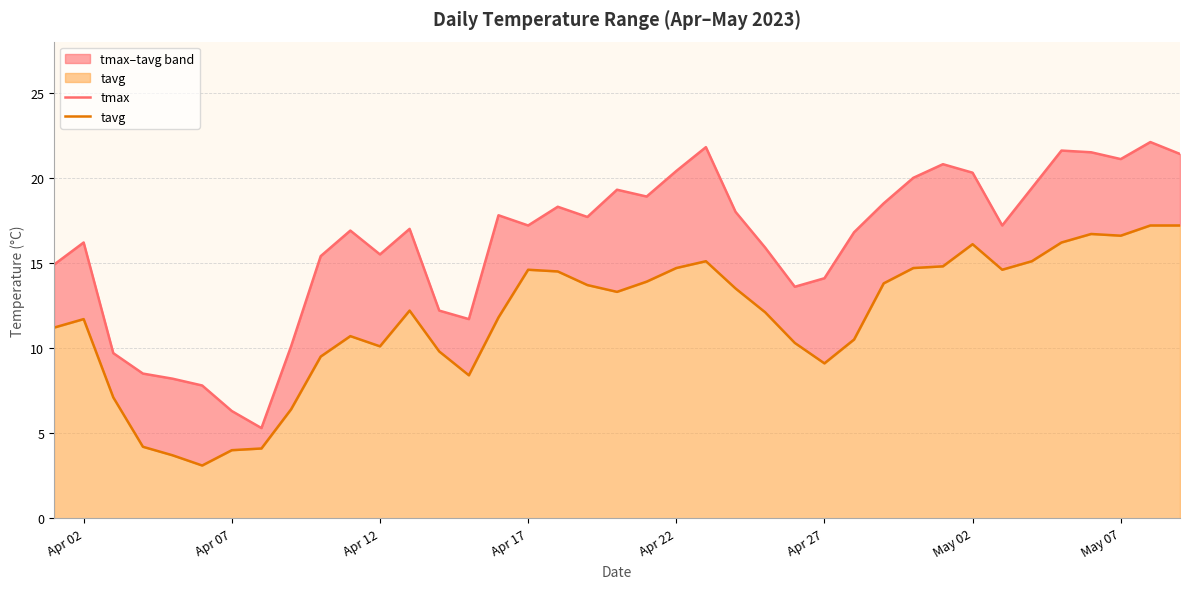

Is it true that tmax equals 2.0 at May 07?

False